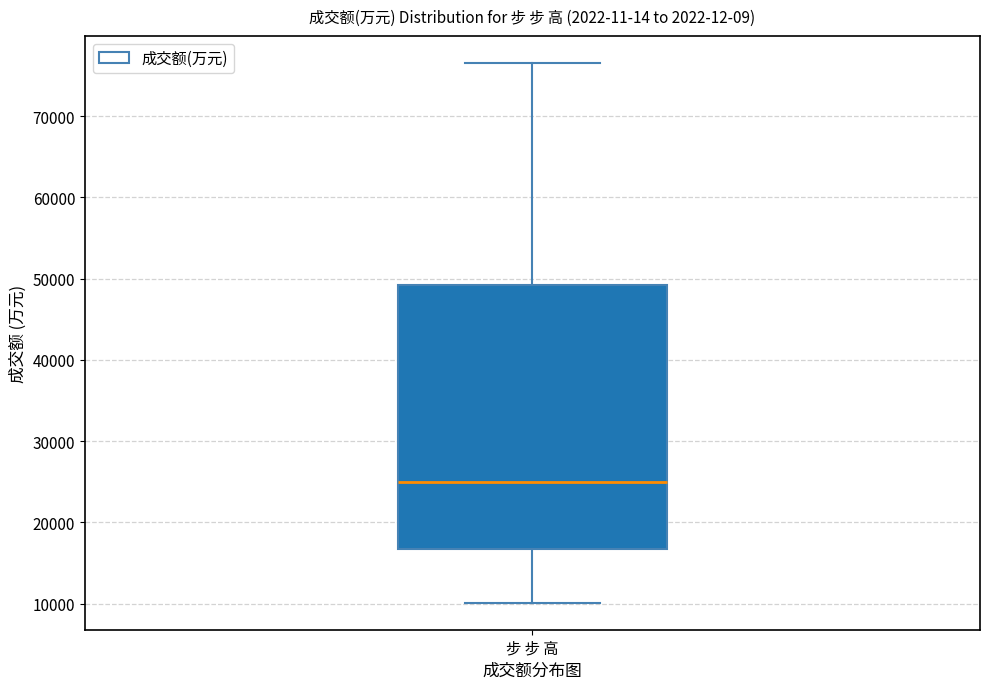

Where is the upper edge of the box for 步 步 高 on the y-axis? The values are not printed on the chart, so give them approximately, as read against the axis.

49000